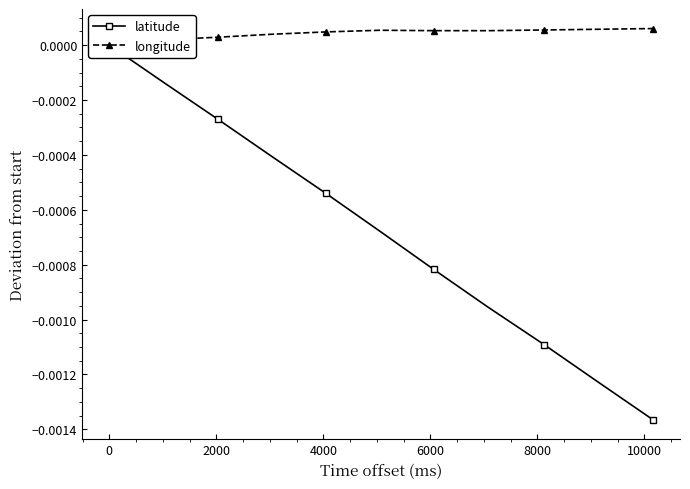

How many categories are shown in the chart?

11